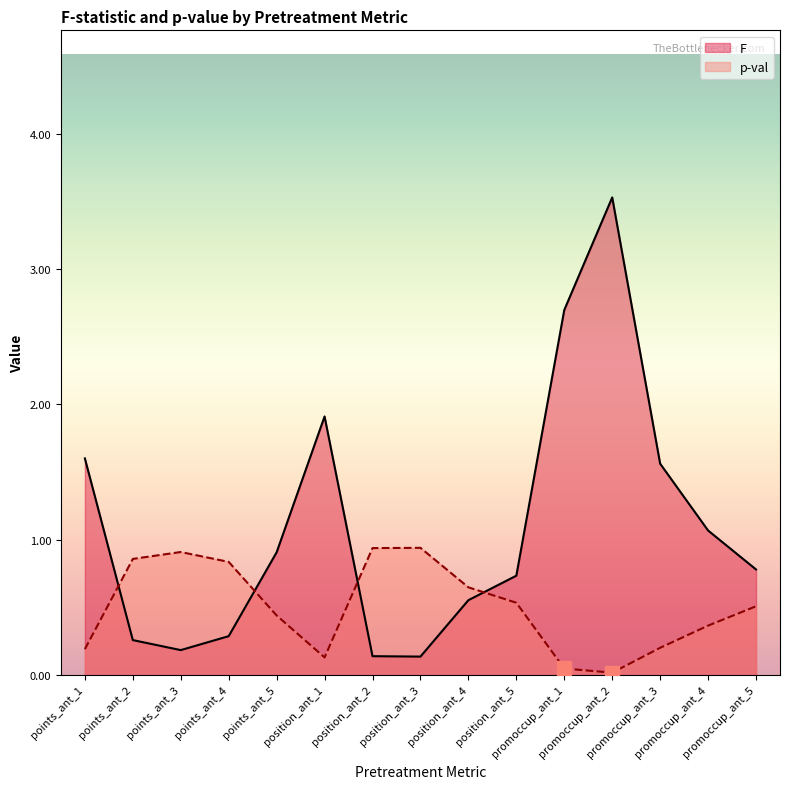

What is the total value across all series at promoccup_ant_5?

1.3